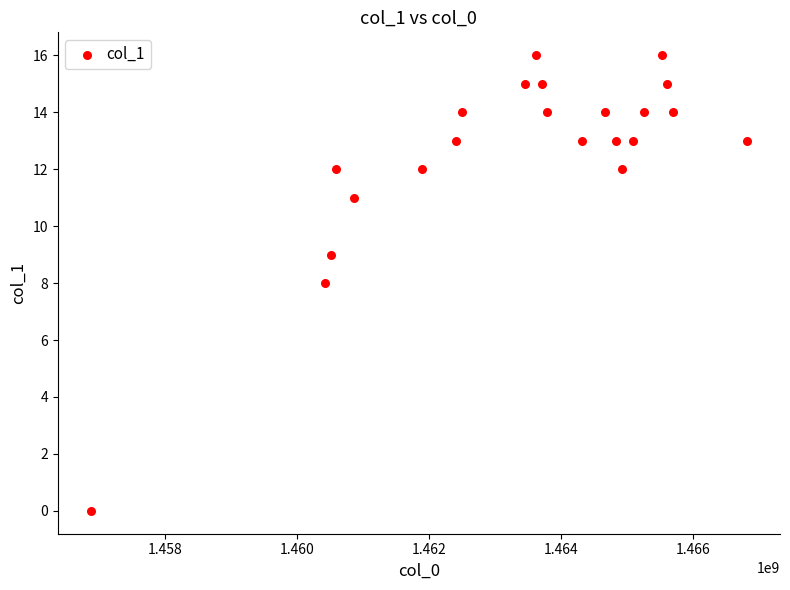

What is the range of Y values (max minus min)?

16